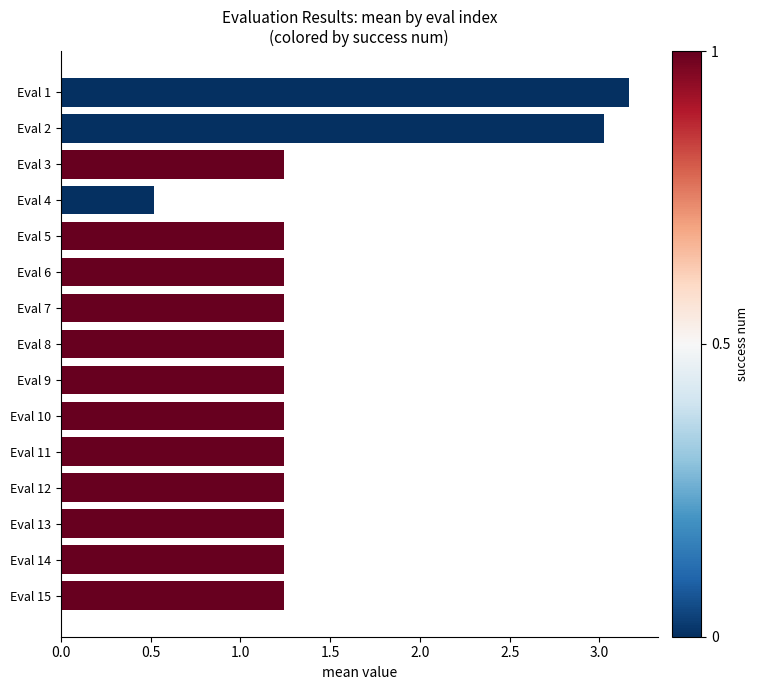

Is it true that the value at Eval 5 is 2.2?

False